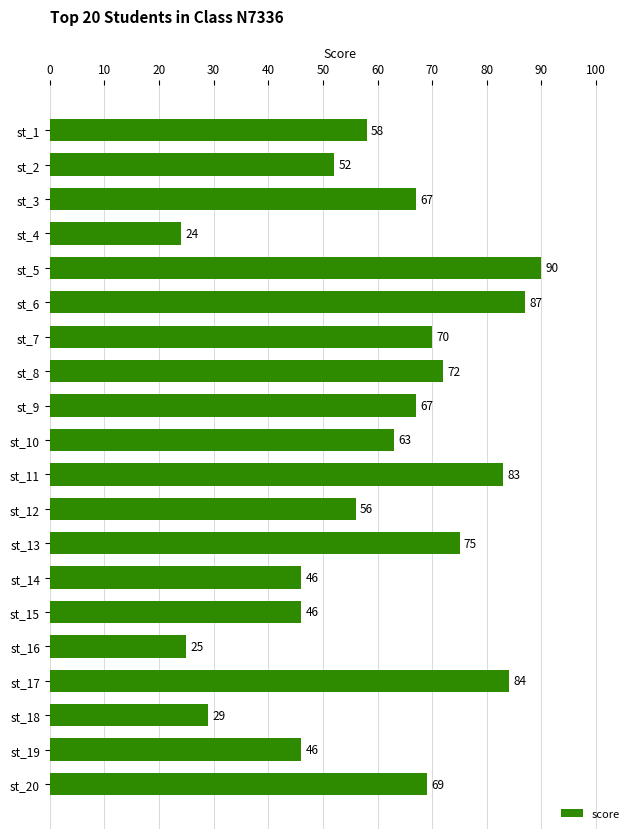

What is the change in value from st_14 to st_13?

+29